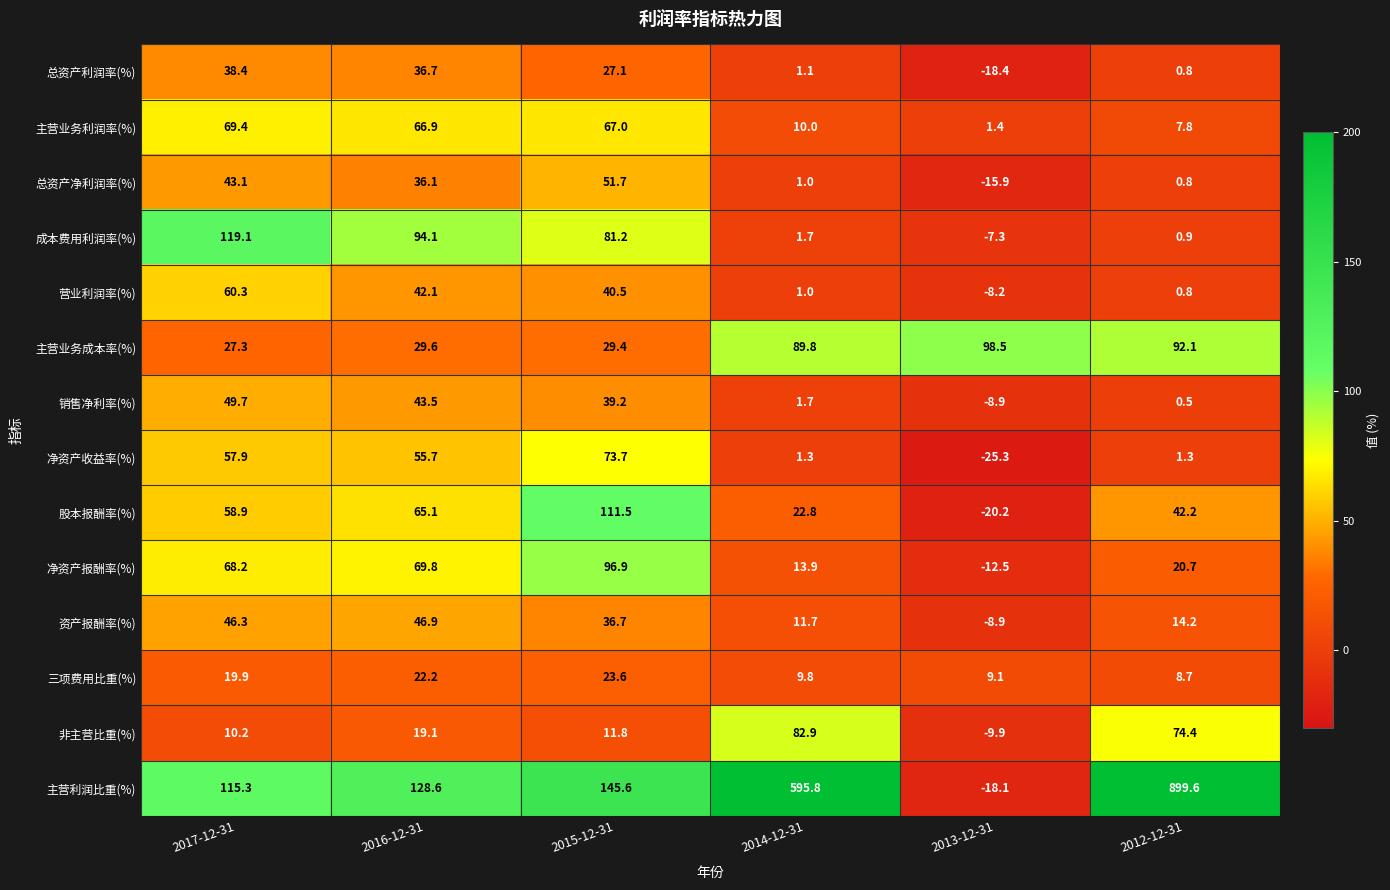

At which label is 主营业务利润率(%) closest to 35?

2014-12-31